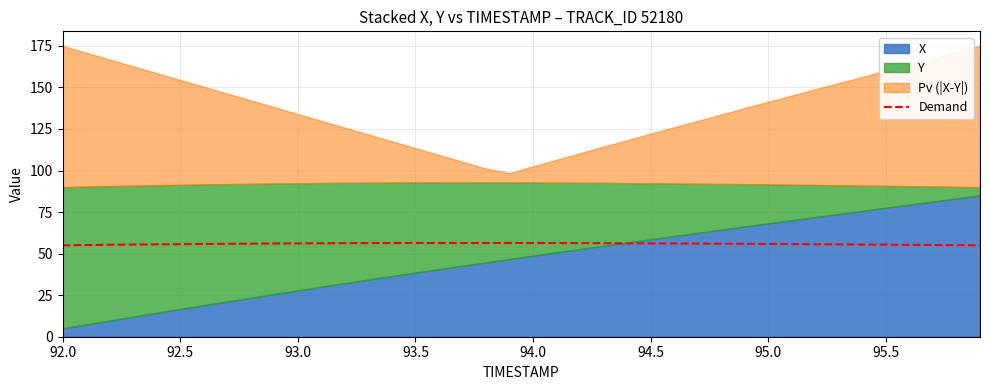

What is the highest value of the Demand series?

56.4